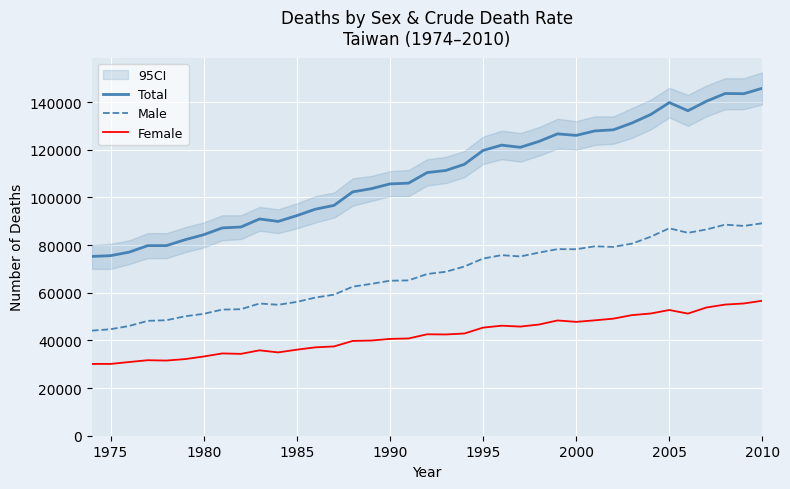

What is the lowest value of the Male series?

44108